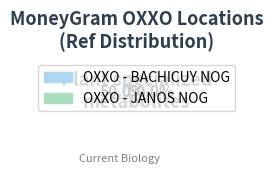

What percentage is the OXXO - BACHICUY NOG slice, to the nearest percent?

50%